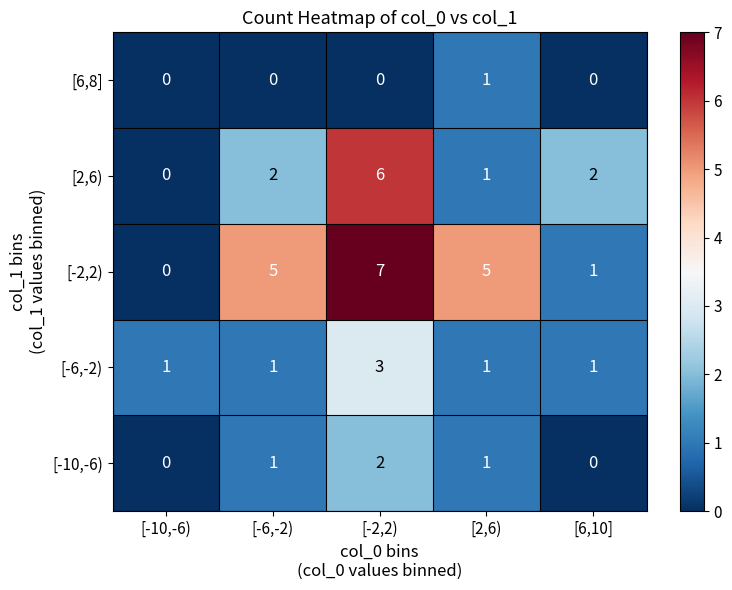

At how many categories does at least one series exceed 6?

1